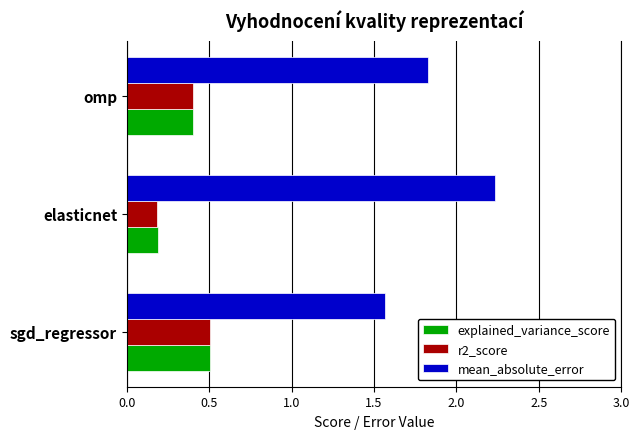

Rank the categories by explained_variance_score value from highest to lowest.

sgd_regressor, omp, elasticnet